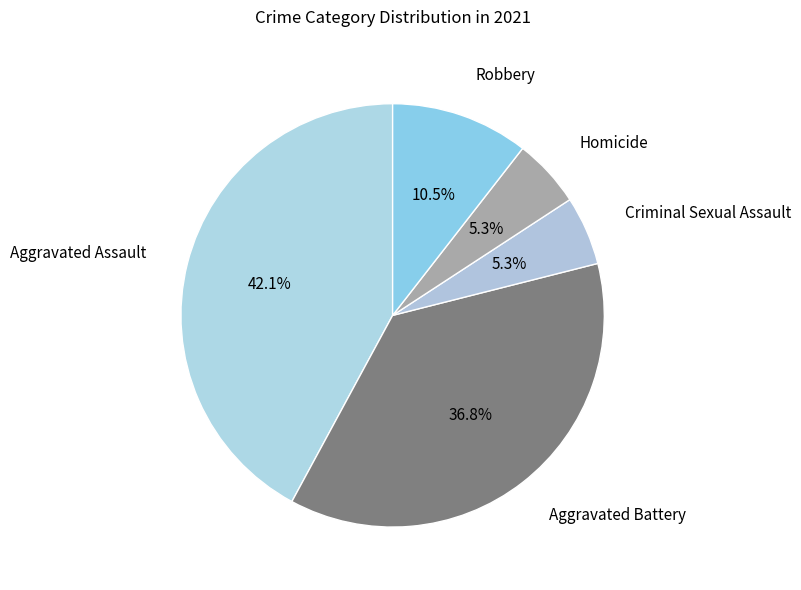

How many slices are in this pie chart?

5